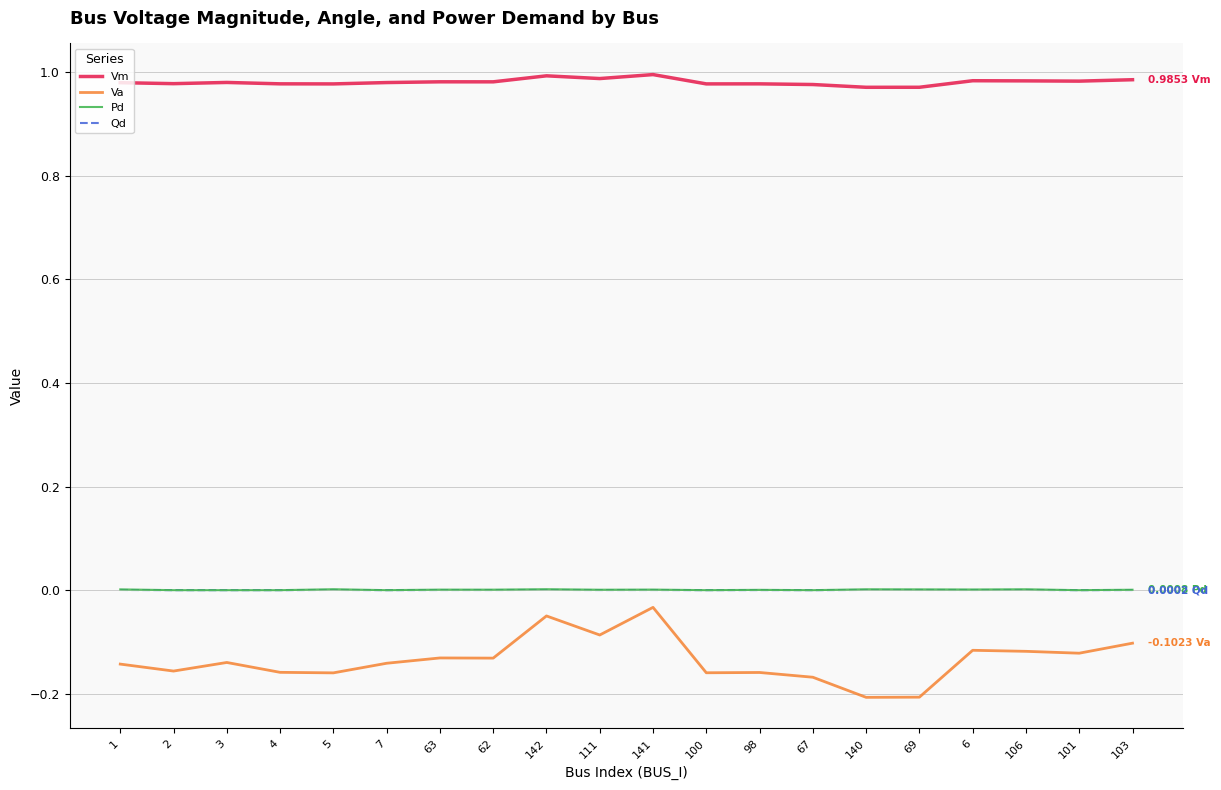

True or false: Va and Qd intersect in this chart.

False